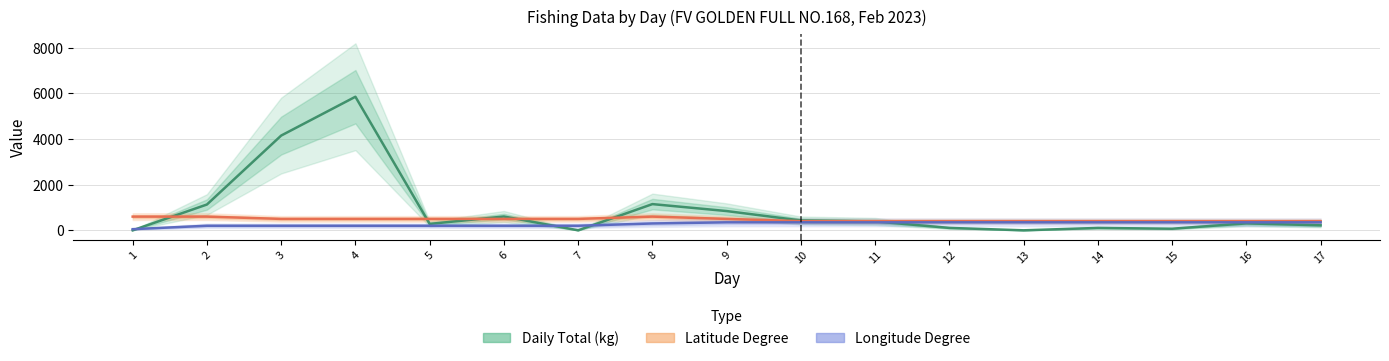

How many times do Latitude Degree and Daily Total (kg) cross each other?

6